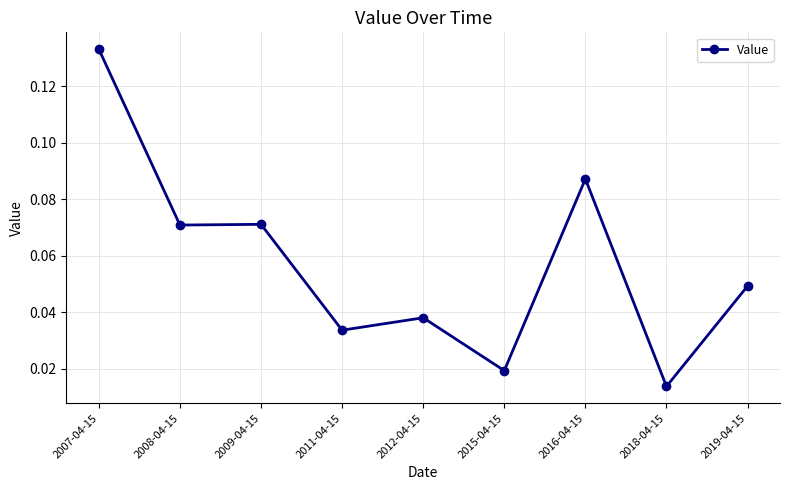

What is the label of the 2nd point from the right?

2018-04-15